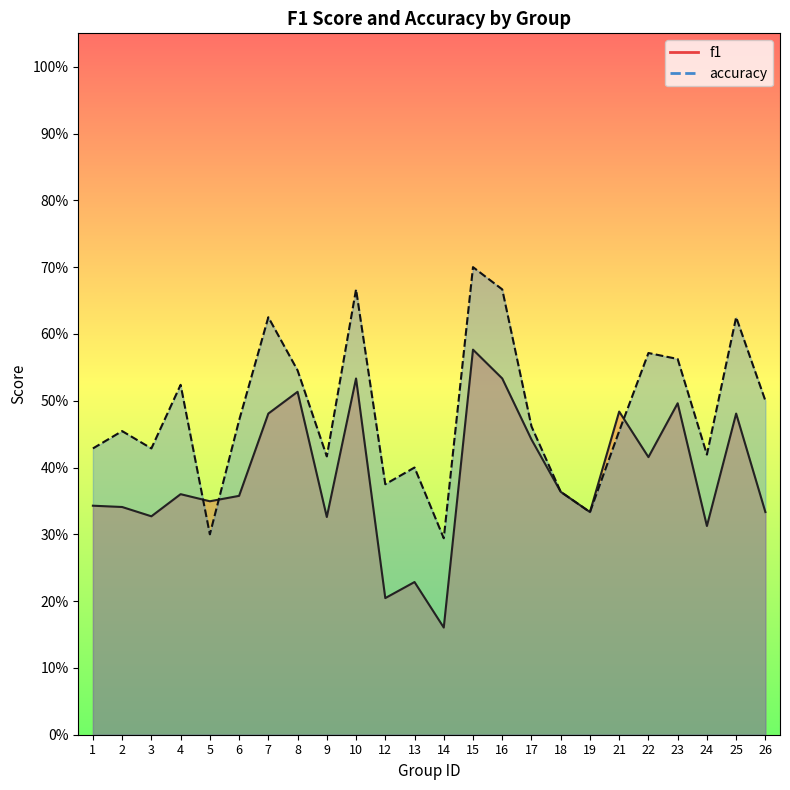

List the series in order of their peak value, lowest first.

f1, accuracy